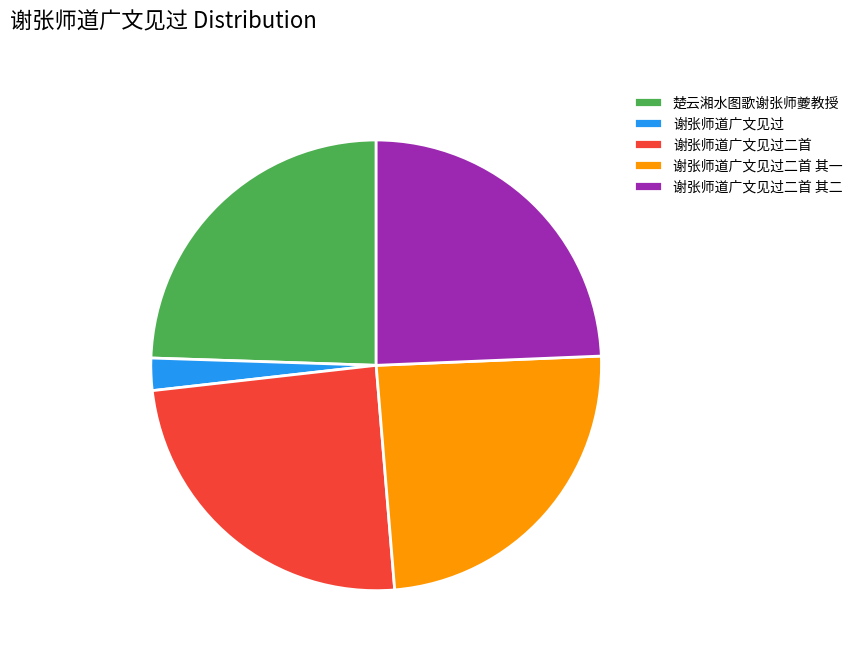

Is it true that 谢张师道广文见过二首 其一 is 32% of the pie?

False